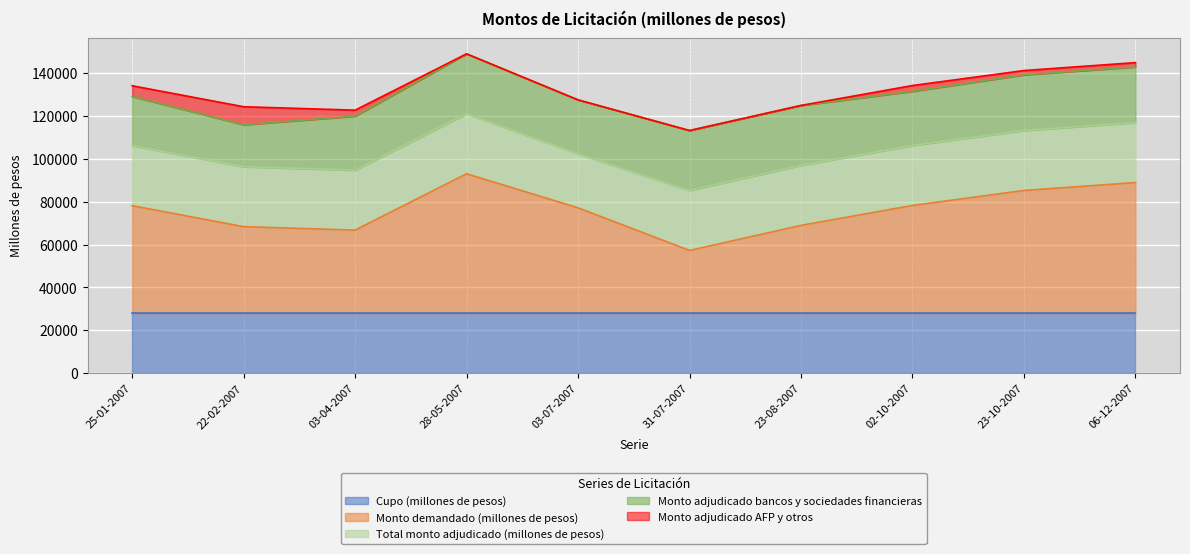

Reading left to right, list all the values displayed in this chart.

Cupo (millones de pesos): 28000	28000	28000	28000	28000	28000	28000	28000	28000	28000
Monto demandado (millones de pesos): 50200	40400	38800	65100	49200	29300	41000	50300	57300	61000
Total monto adjudicado (millones de pesos): 28000	28000	28000	28000	25200	28000	28000	28000	28000	28000
Monto adjudicado bancos y sociedades financieras: 23000	19600	25200	28000	25200	28000	28000	25300	26000	26000
Monto adjudicado AFP y otros: 5000	8400	2800	0	0	0	0	2700	2000	2000